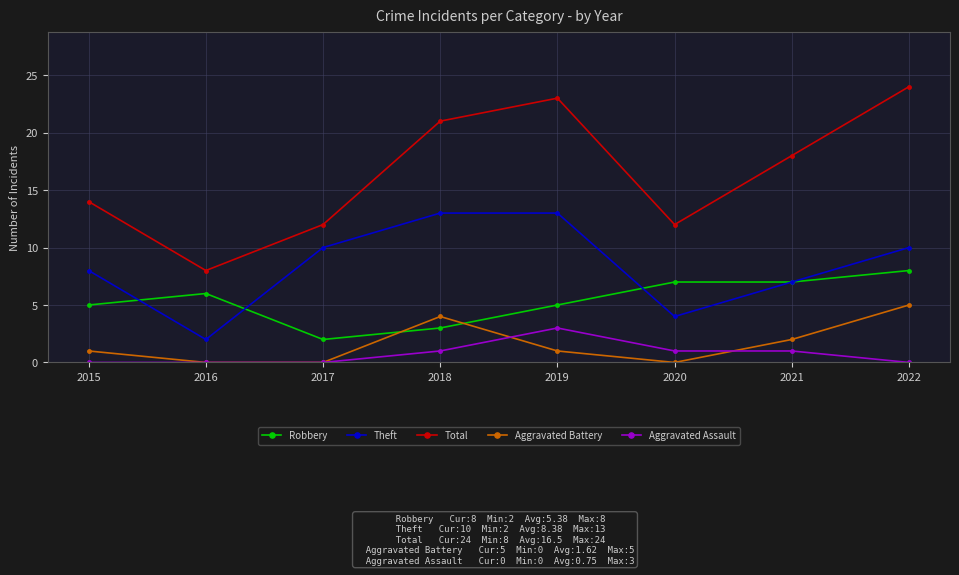

What is the average value of the Aggravated Assault series?

1